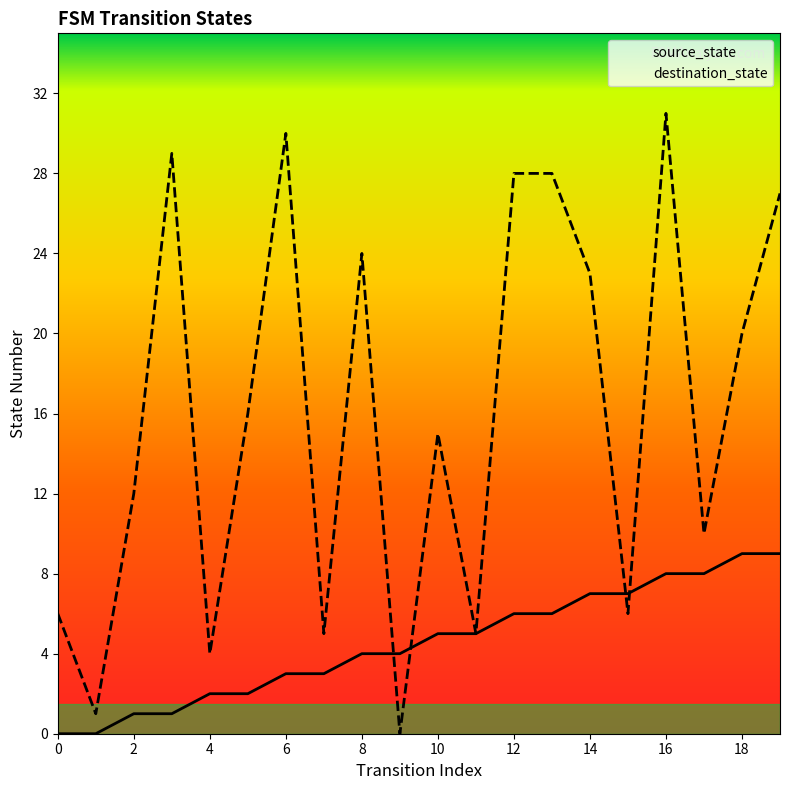

Which series has the largest range (max minus min)?

destination_state